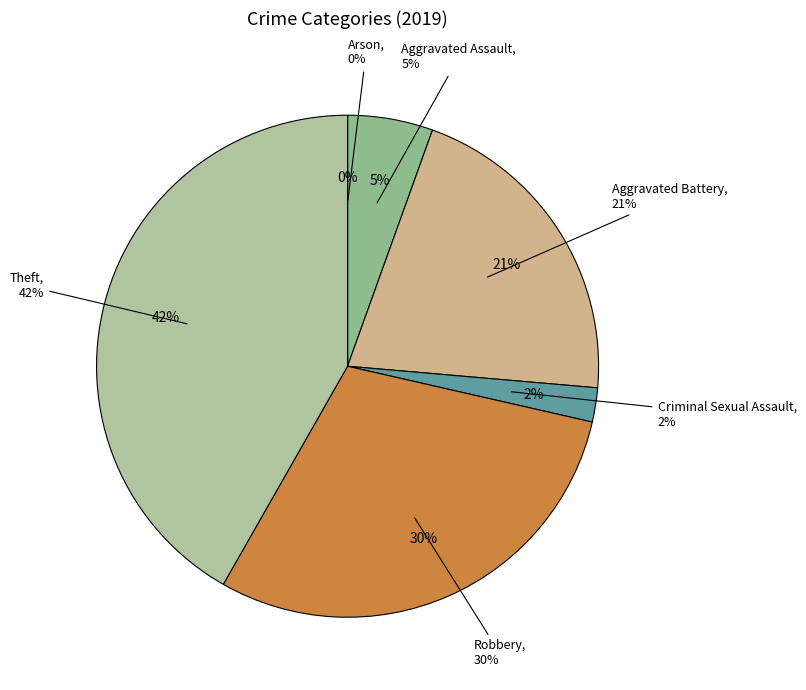

What is the largest slice in the pie chart?

Theft